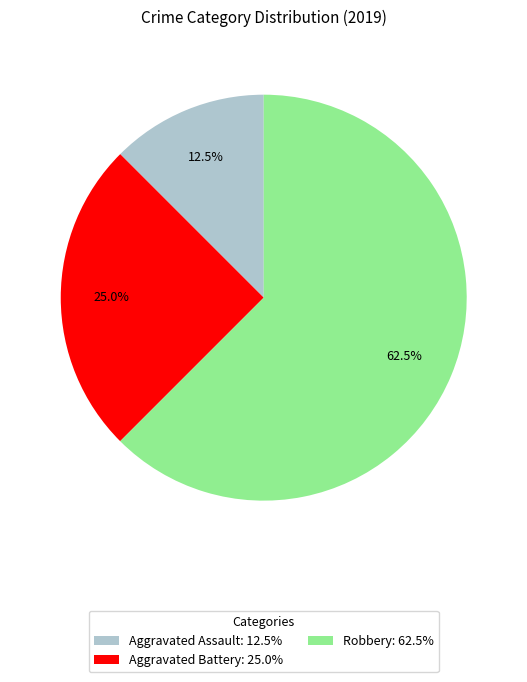

Rank the categories by value from highest to lowest.

Robbery, Aggravated Battery, Aggravated Assault